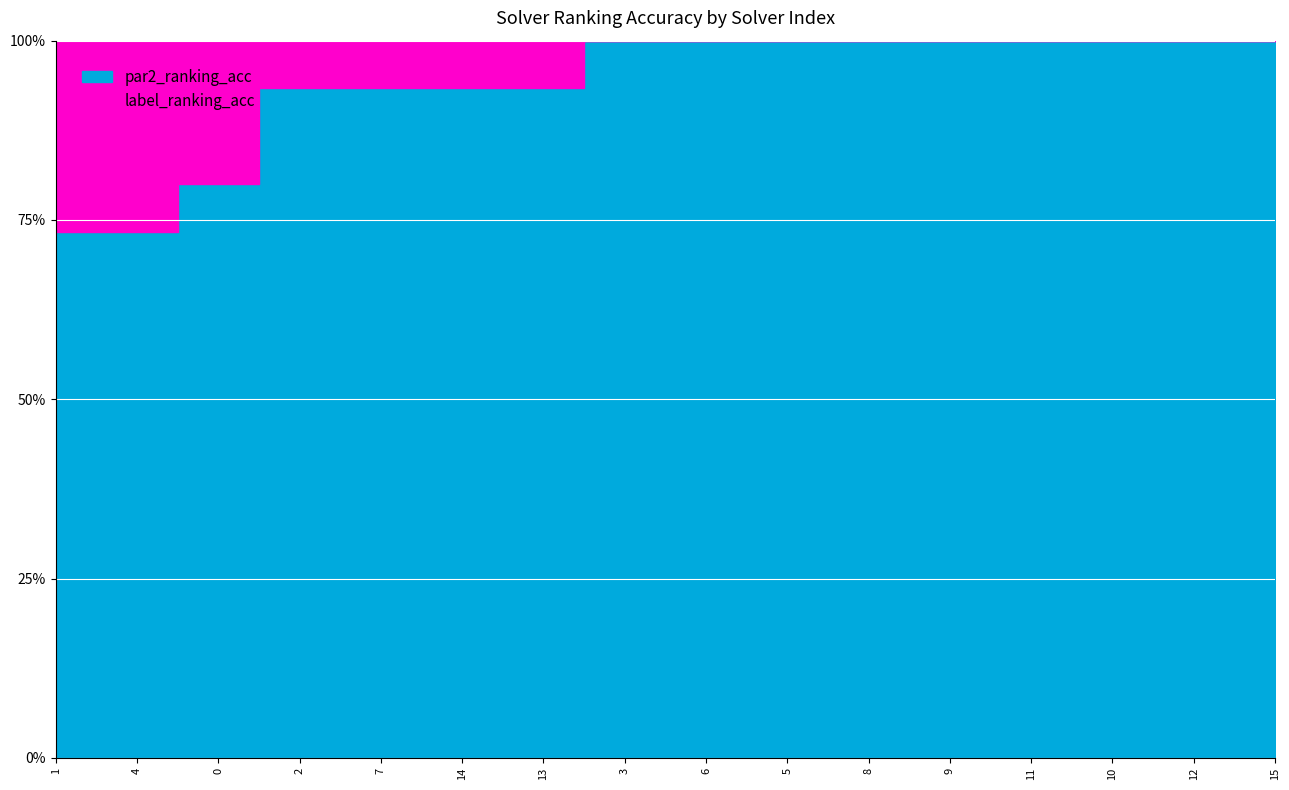

At 14, list the series in order from largest to smallest.

label_ranking_acc, par2_ranking_acc